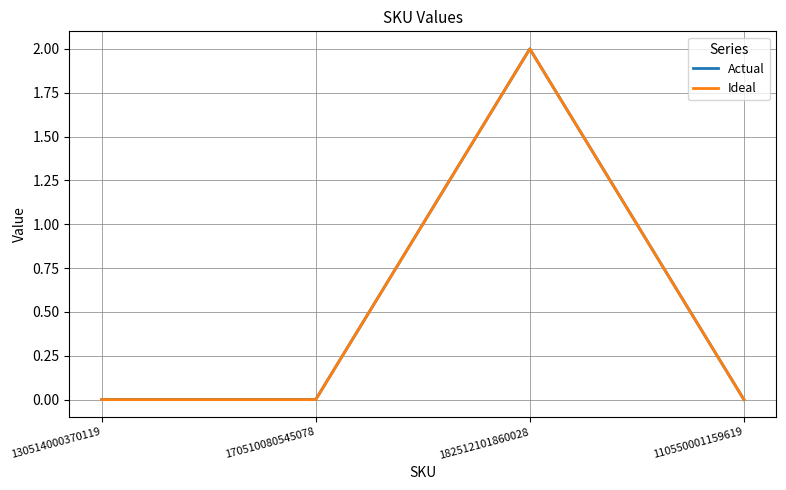

Does the chart display data point markers on the line(s)?

No